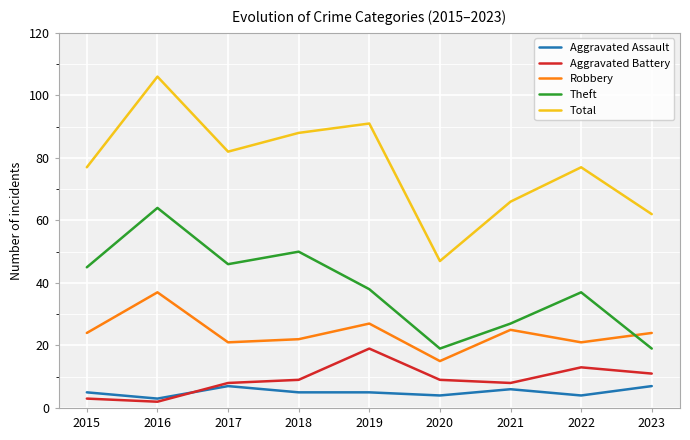

True or false: Theft has a value of 41 at 2021.

False